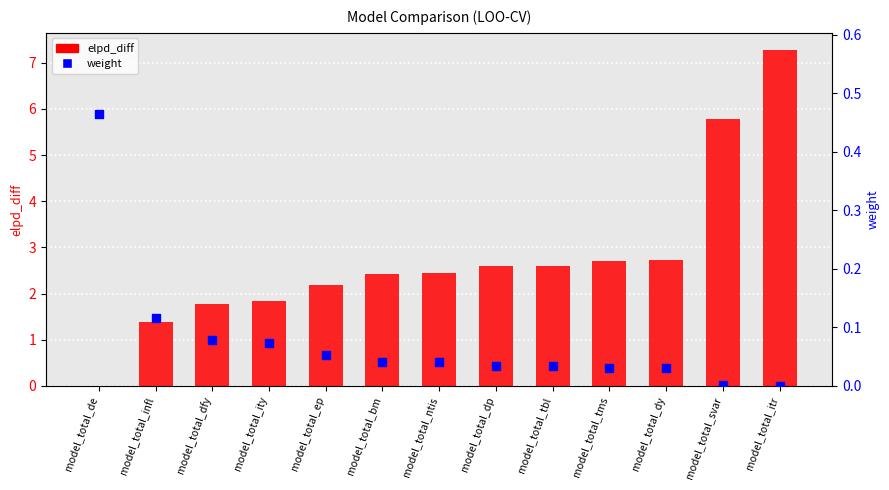

Is the value of weight at model_total_tms greater than the value of elpd_diff at model_total_de?

Yes